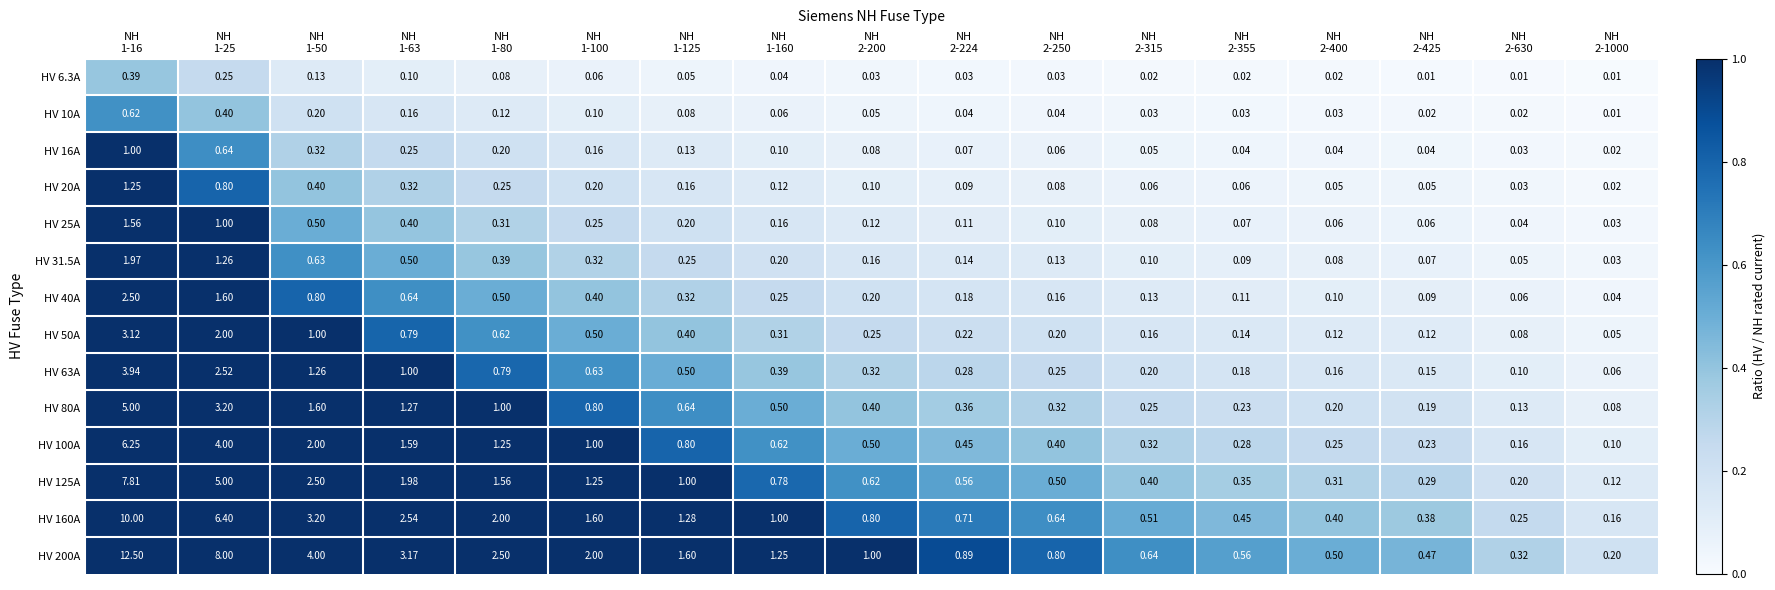

Which series changed the most between NH
1-25 and NH
2-630?

HV 200A